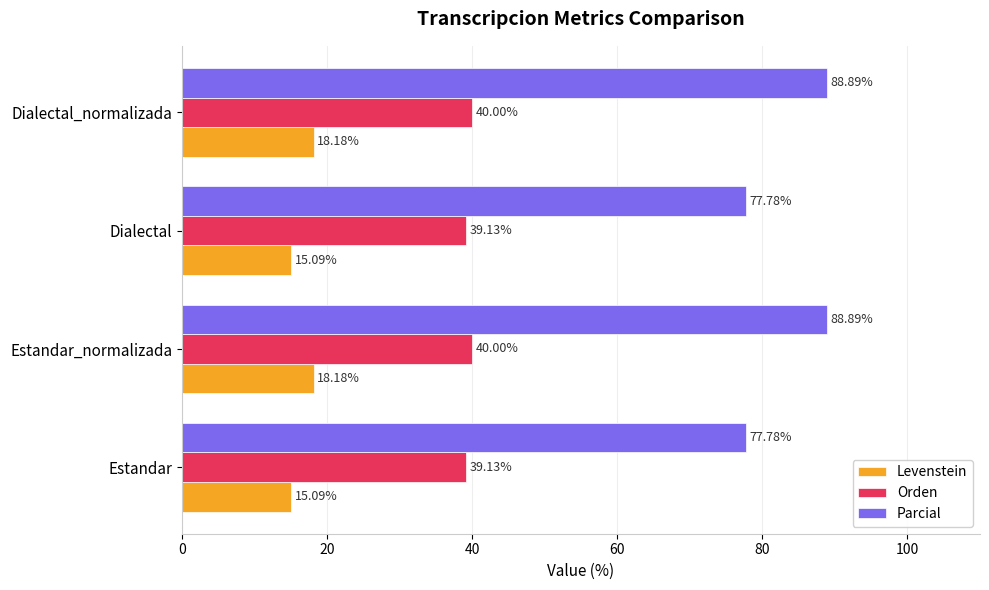

Which series has the widest spread of values?

Parcial